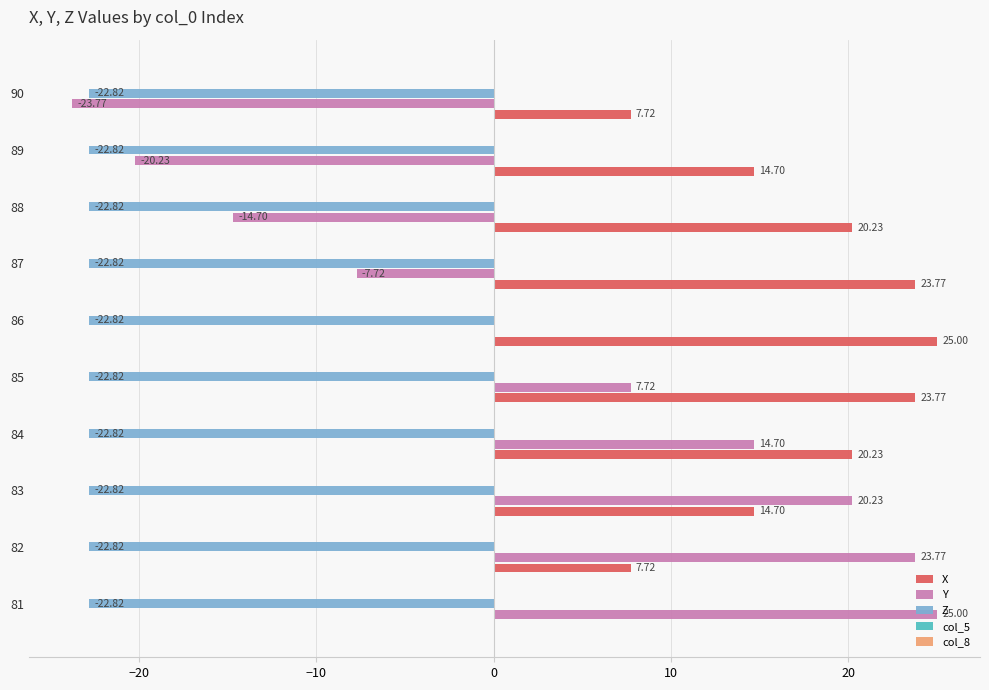

Which series changed the most between 83 and 90?

Y